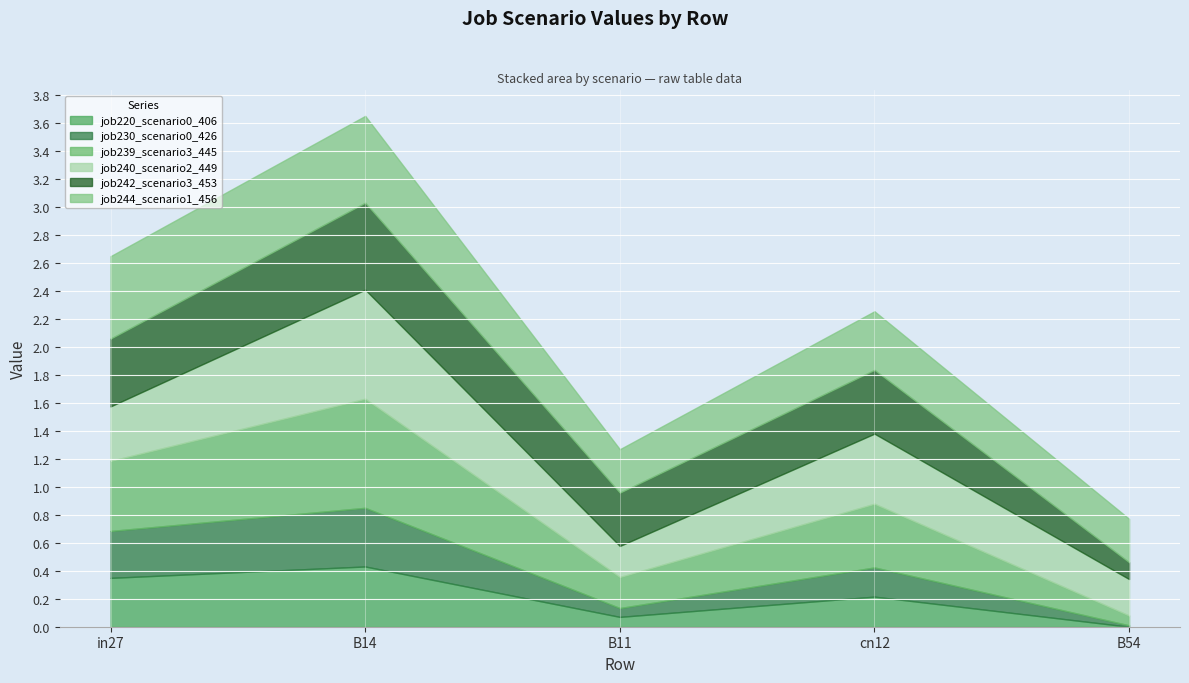

True or false: job230_scenario0_426 and job244_scenario1_456 cross at least once.

False